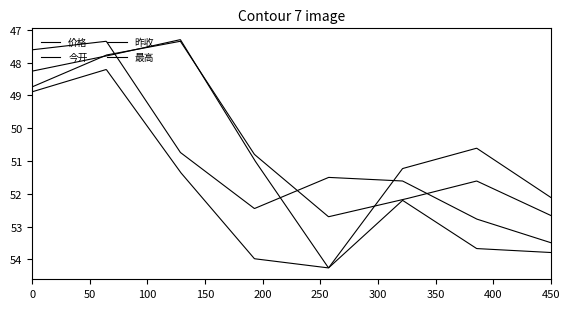

What is the value of the 价格 point at the 4th from the left?

52.5